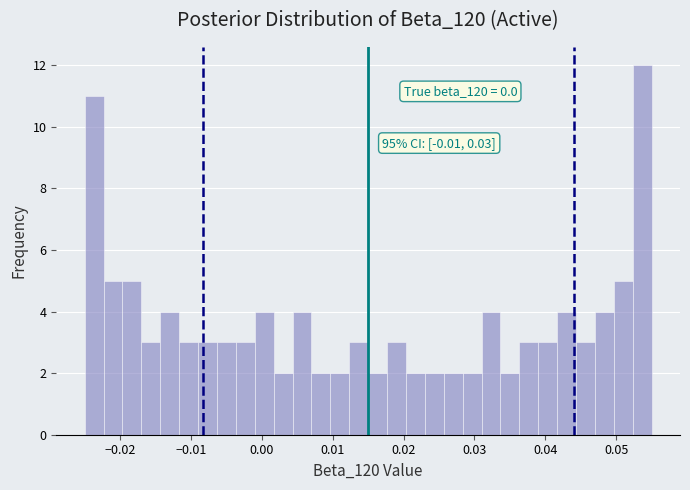

Read against the x-axis, roughly where is the centre of the tallest bar?

0.054